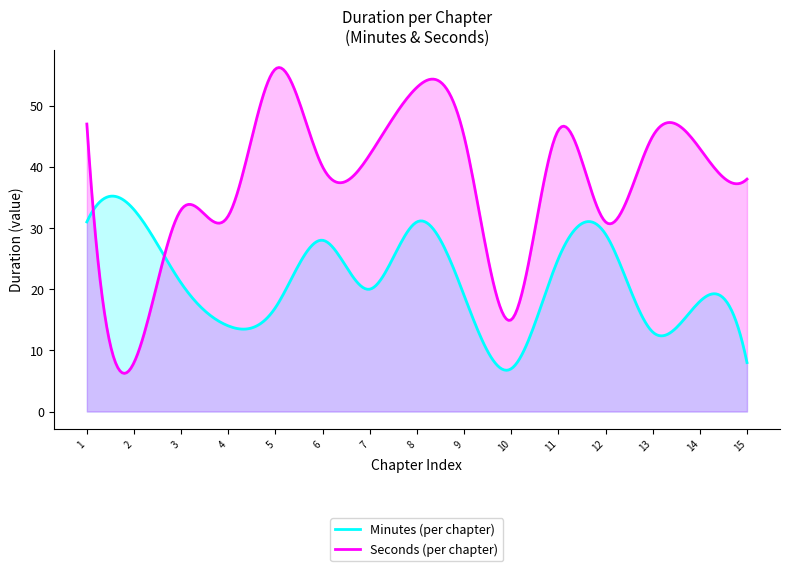

What are all the series names shown in the legend?

Minutes (per chapter), Seconds (per chapter)